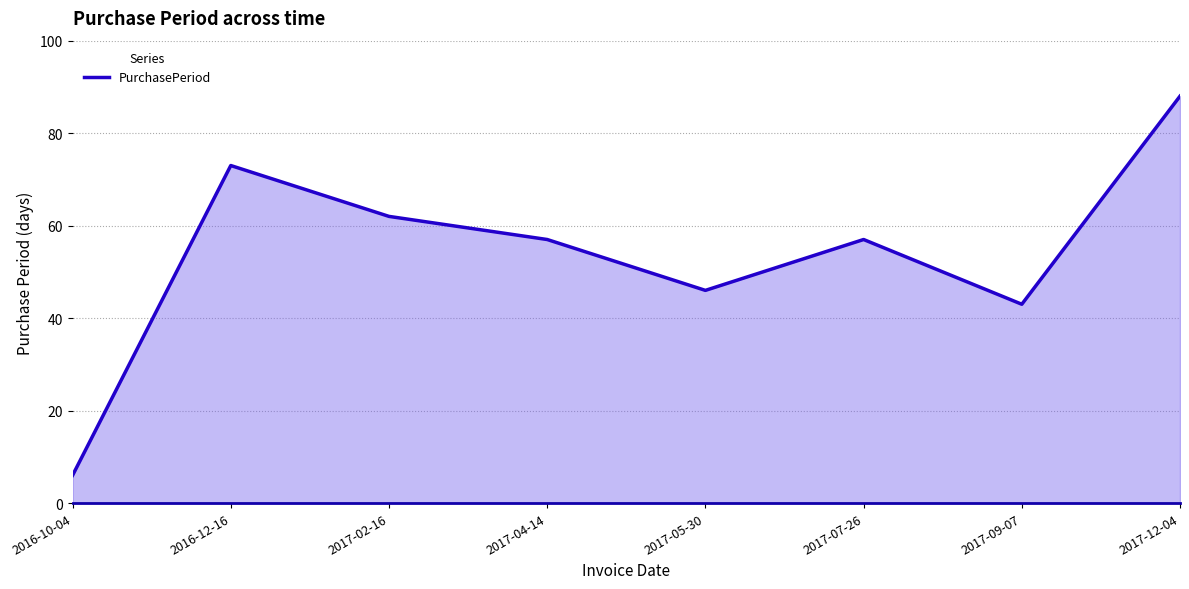

True or false: the data shows 77 at 2017-04-14.

False